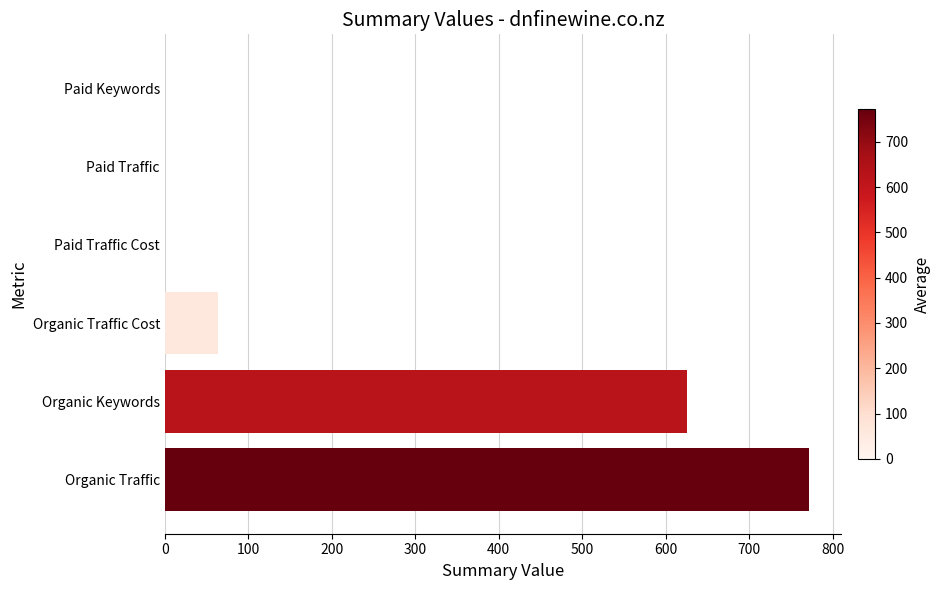

At which label is the value closest to 386?

Organic Keywords